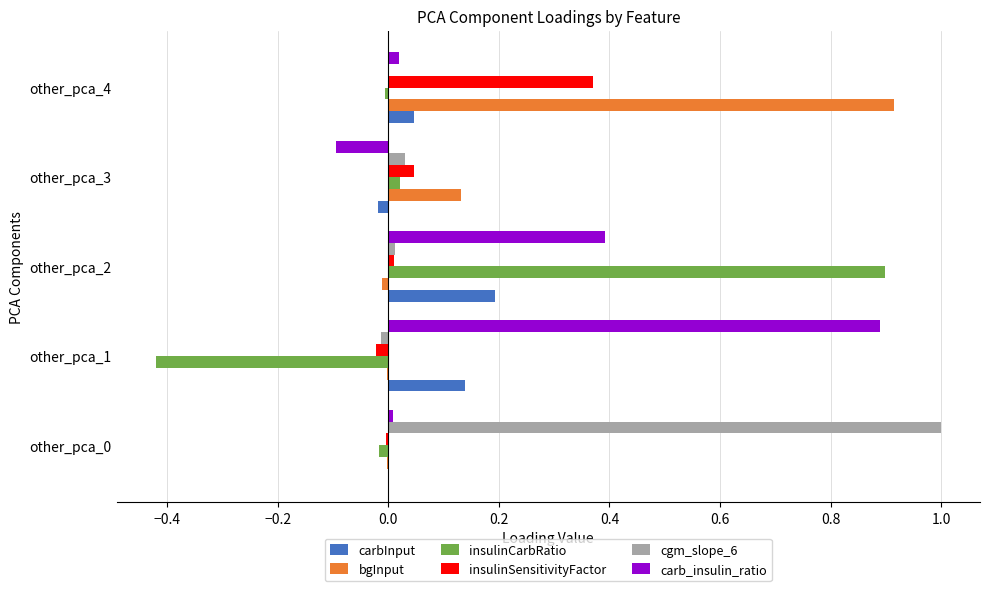

Which series has the largest range (max minus min)?

insulinCarbRatio